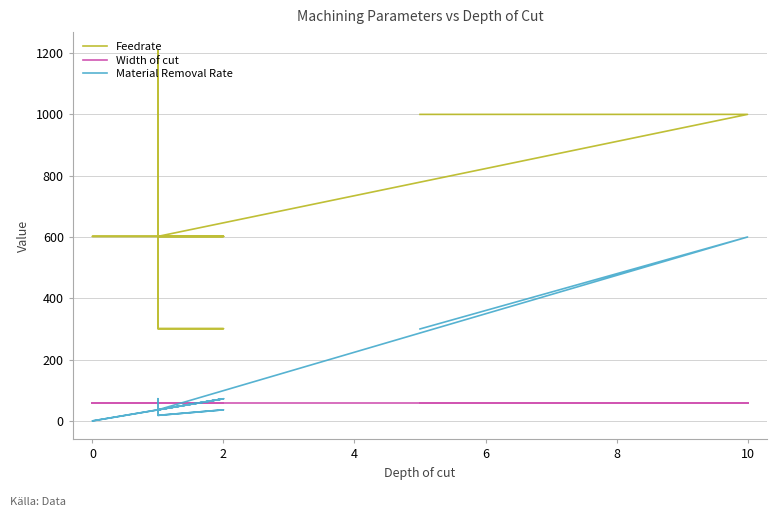

Reading left to right, transcribe all the data shown in this chart.

Feedrate: 1000.0	1000.0	602.0	602.0	602.0	602.0	602.0	1208.0	602.0	301.0	301.0	301.0	602.0	602.0	602.0
Width of cut: 60.0	60.0	60.0	60.0	60.0	60.0	60.0	60.0	60.0	60.0	60.0	60.0	60.0	60.0	60.0
Material Removal Rate: 300.0	600.0	36.1	72.2	36.1	72.2	36.1	72.5	36.1	18.1	36.1	18.1	36.1	0.0	36.1